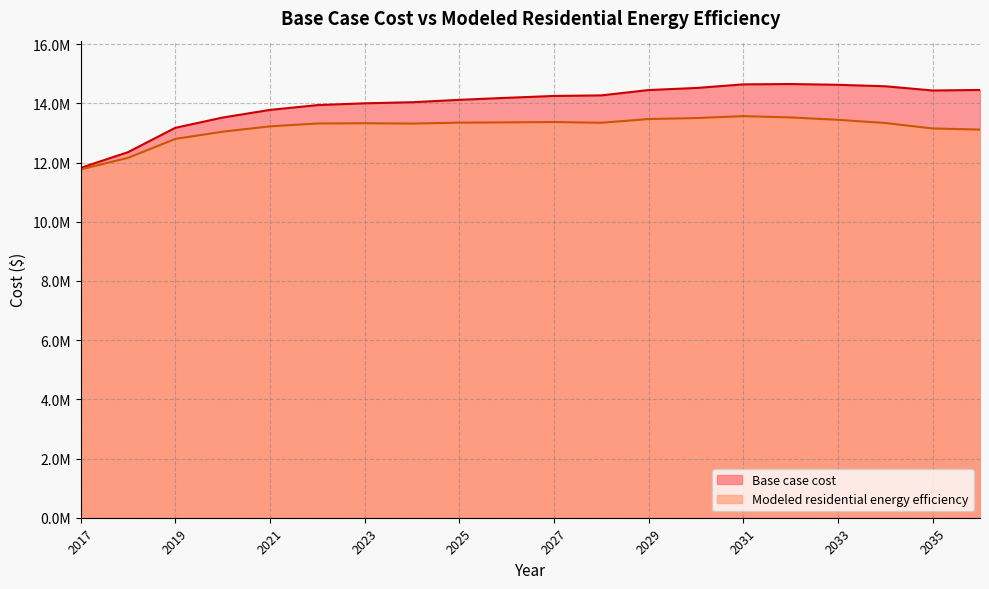

True or false: Base case cost has a value of 13519848.5 at 2020.

True